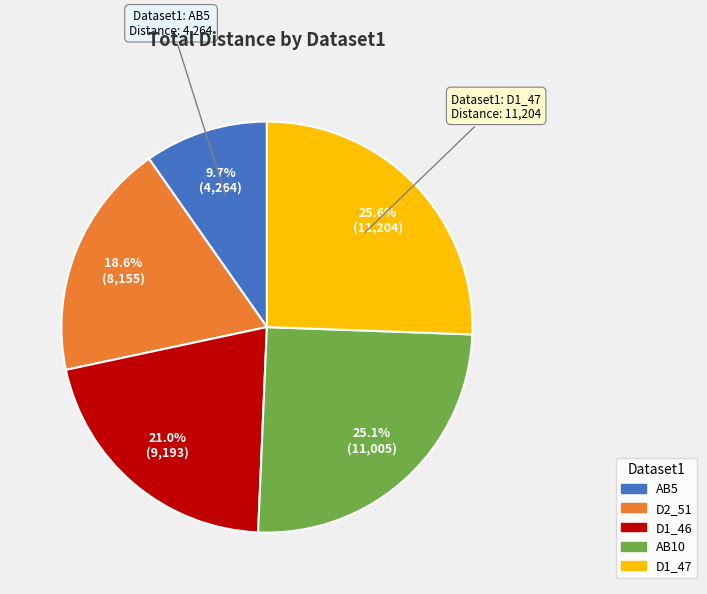

To the nearest percent, what is the average slice percentage?

20%